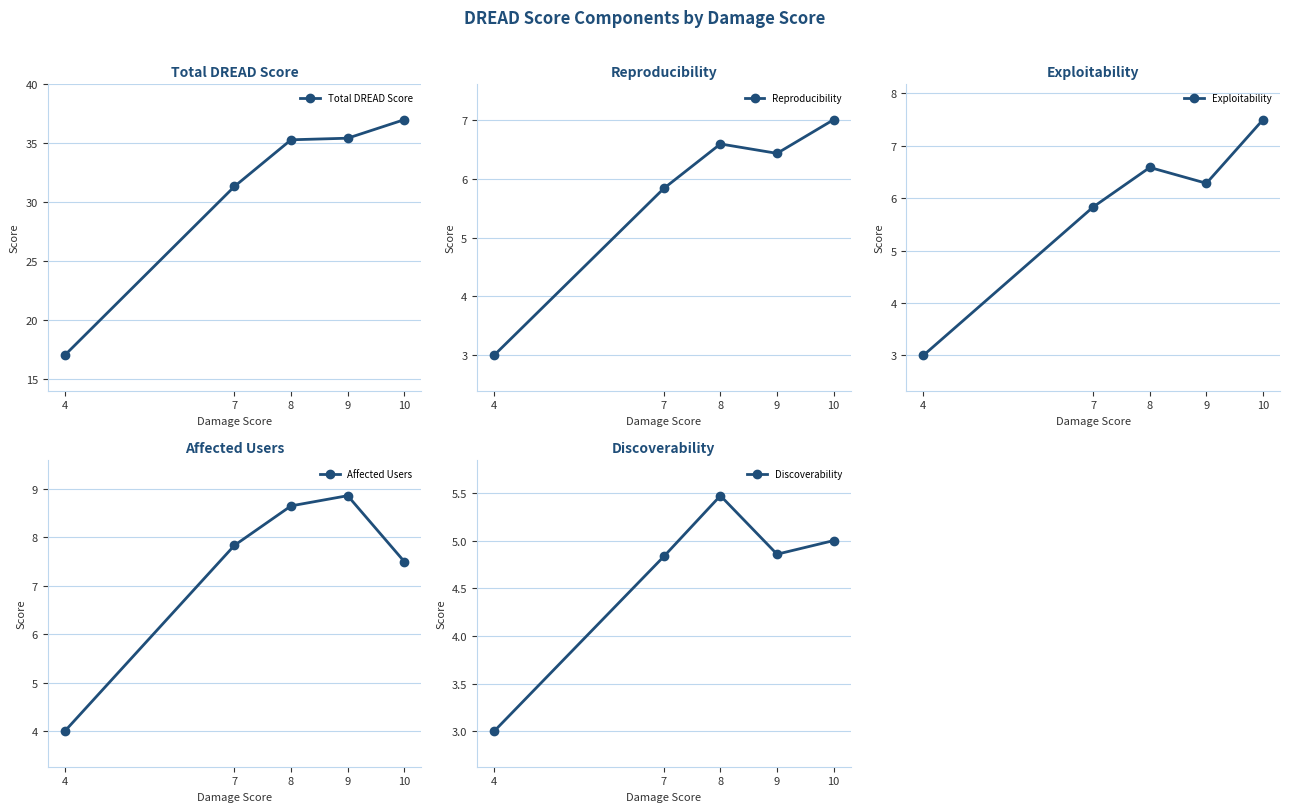

How many values in the Affected Users series exceed 7?

4